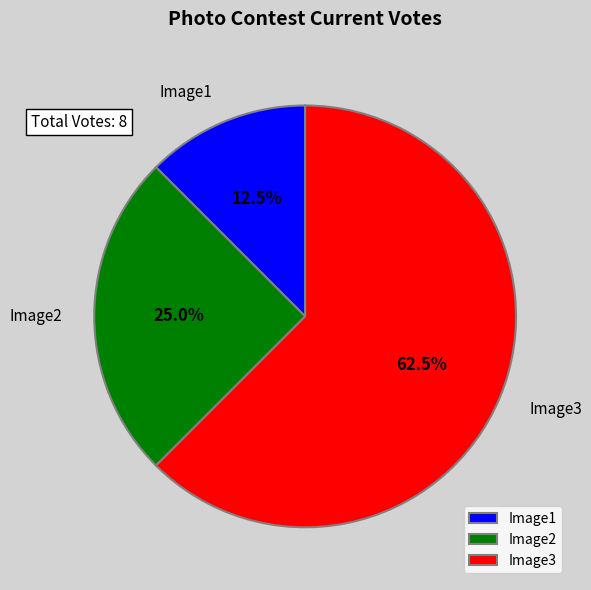

What is the majority slice?

Image3